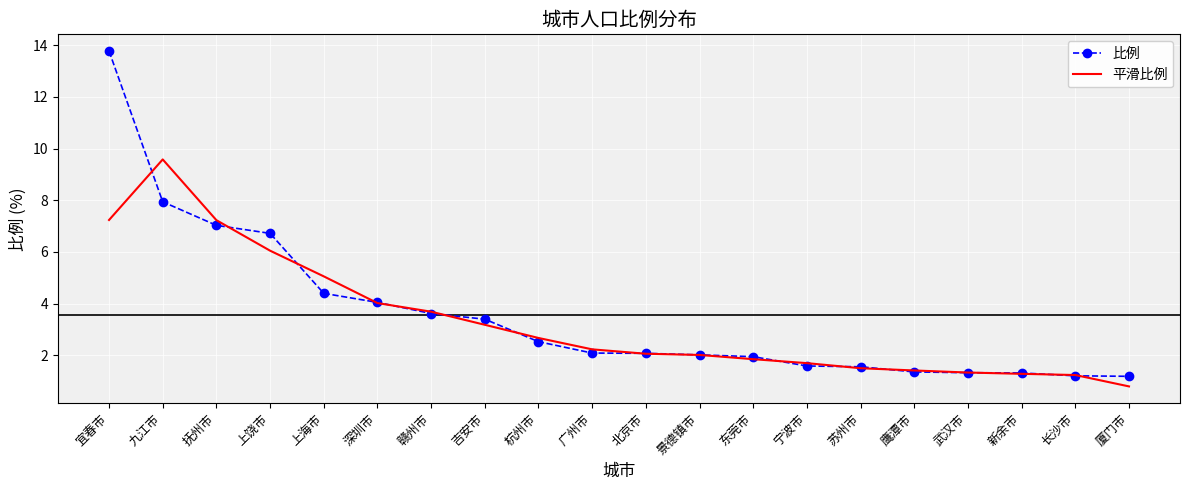

List the series in order of their peak value, lowest first.

平滑比例, 比例